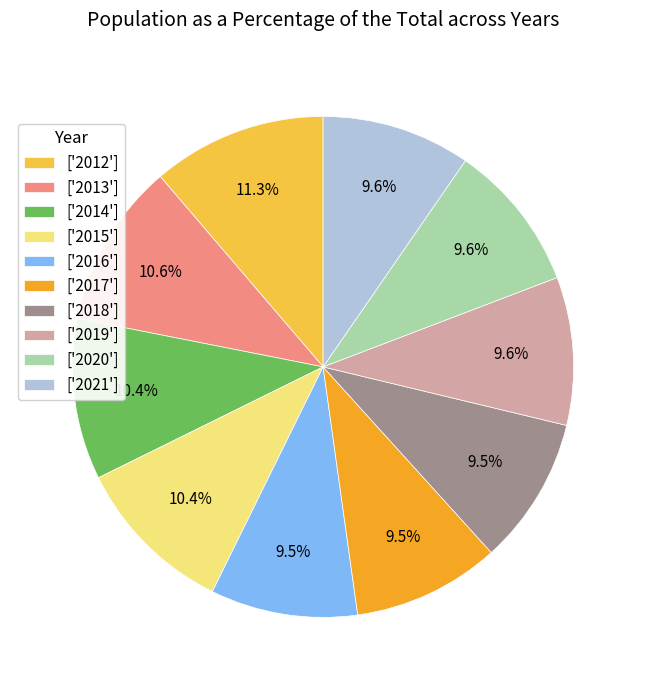

Is the sum of ['2014'] and ['2012'] greater than half?

No